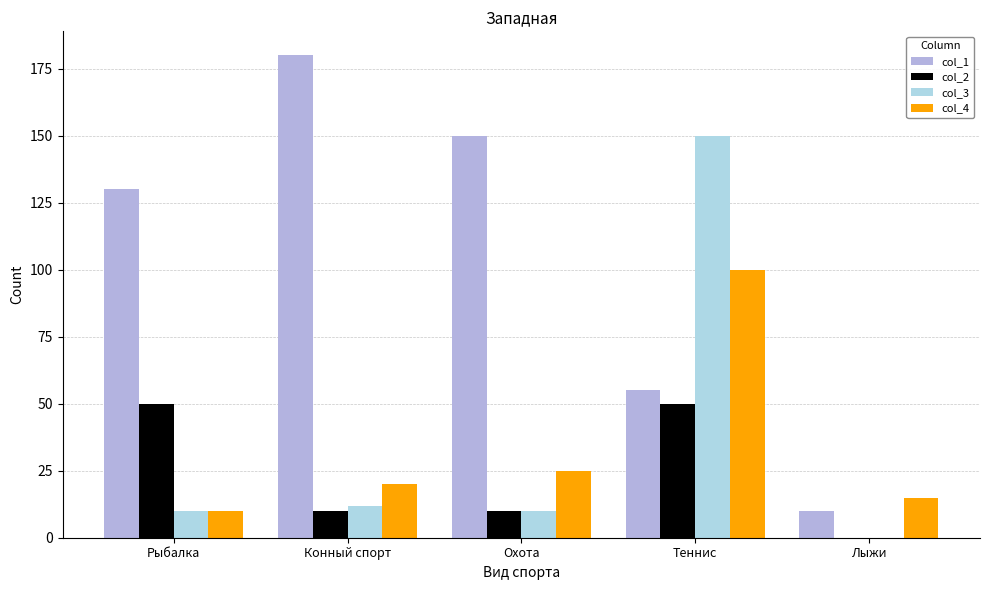

How many groups of bars are there?

5